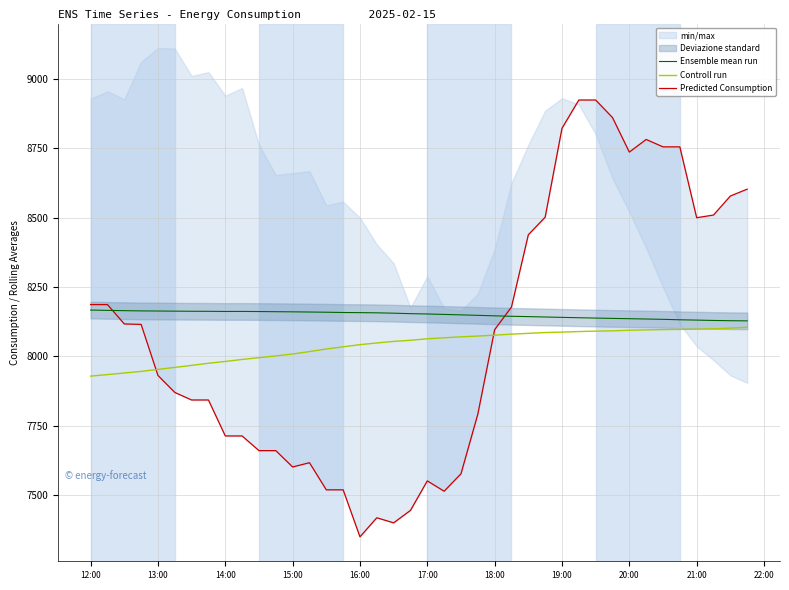

What is the highest value of the Controll run series?

8104.4